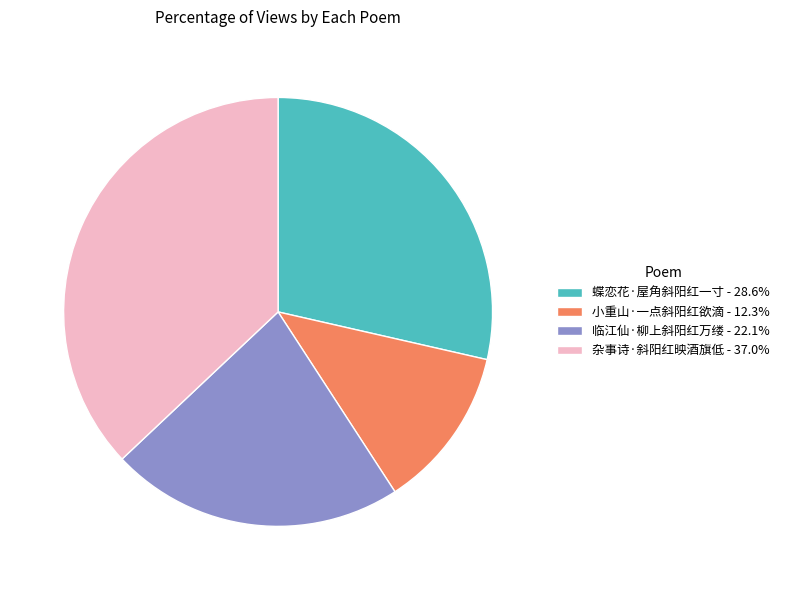

Count the number of slices in the pie.

4